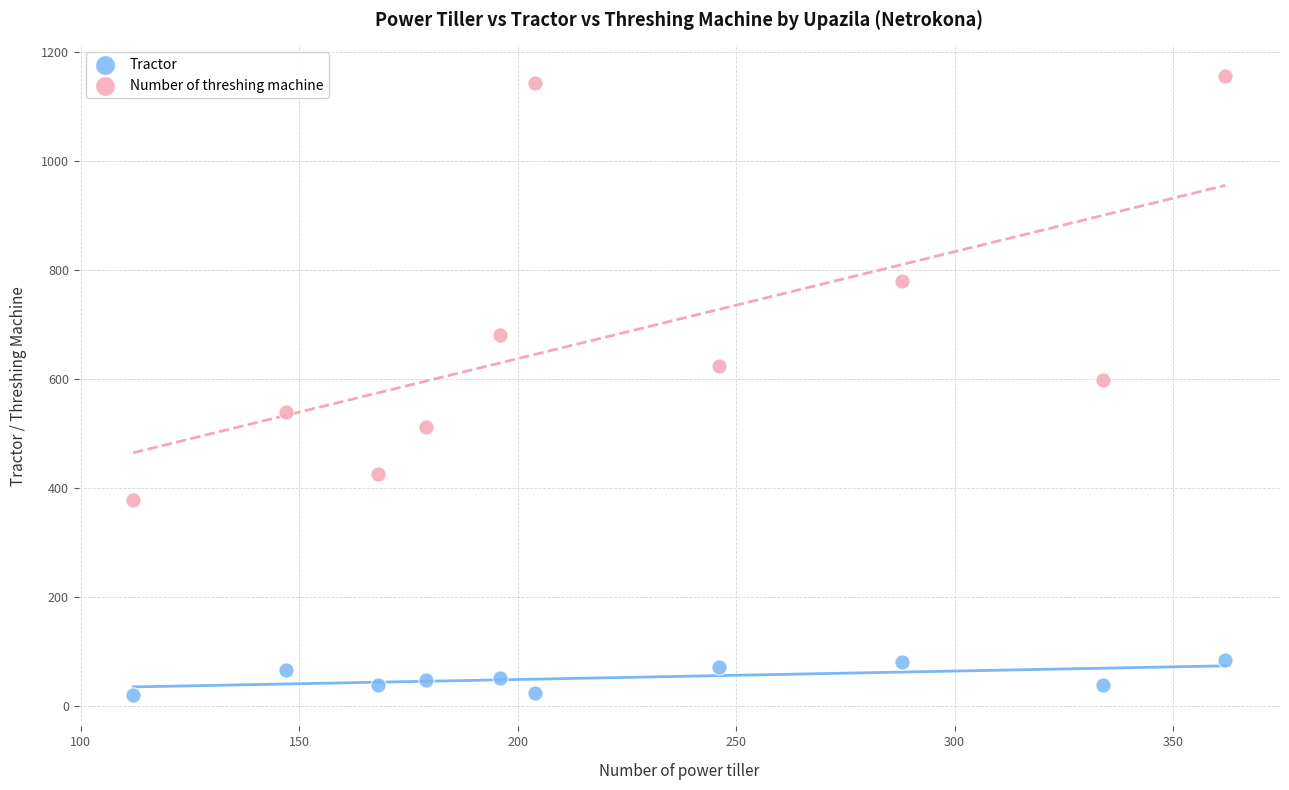

Which series has the largest Y range (max minus min)?

Number of threshing machine